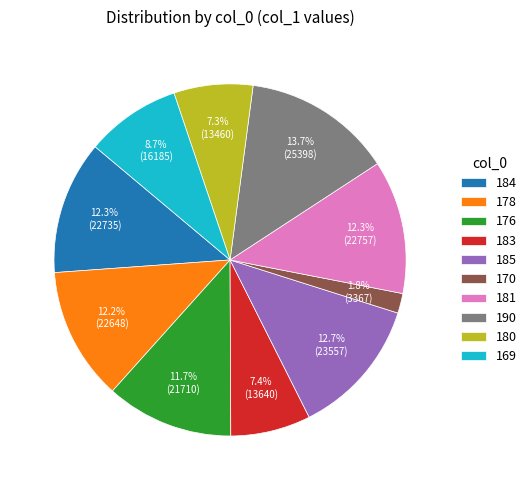

To the nearest percent, what percentage of the pie is 184?

12%